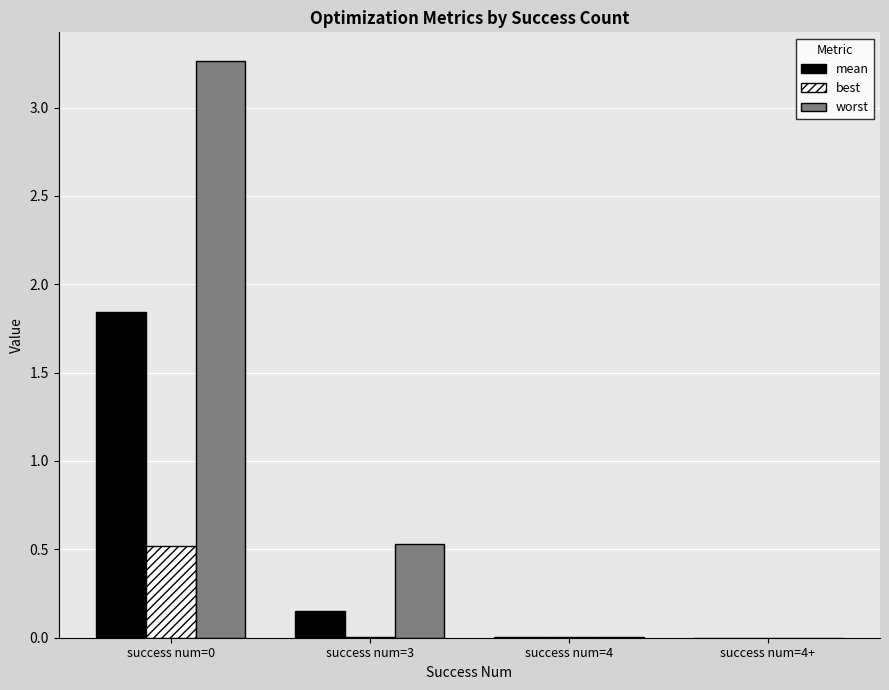

True or false: worst has a value of 0.2 at success num=3.

False